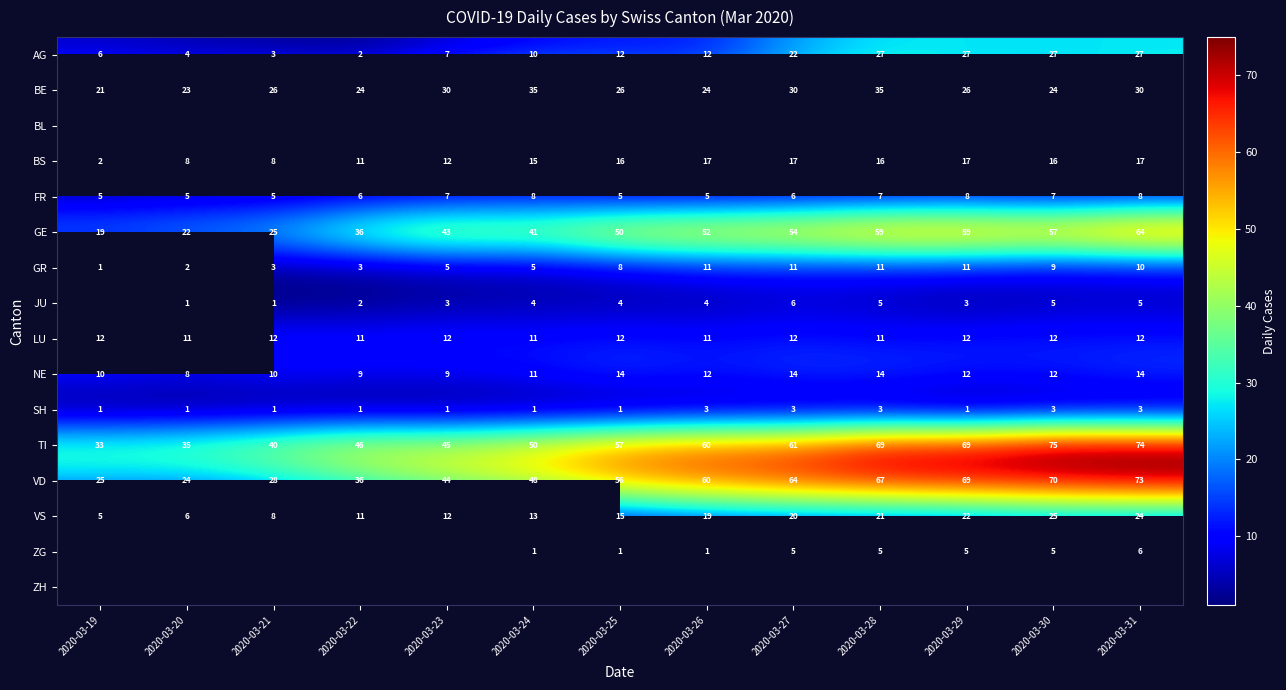

What is the sum of the BE values at 2020-03-23 and 2020-03-31?

60